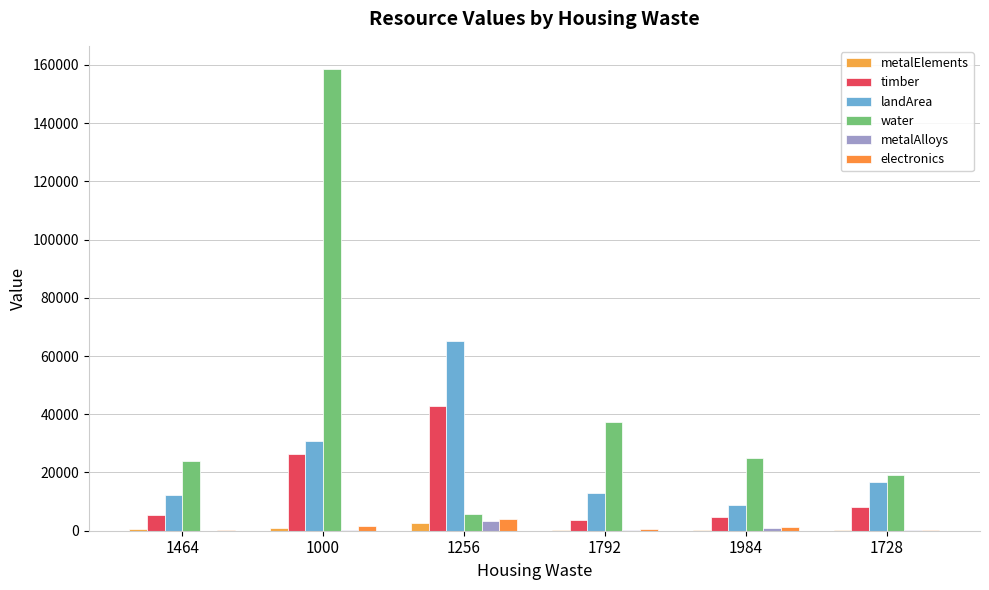

What value does the metalElements series have at 1984?

80.8